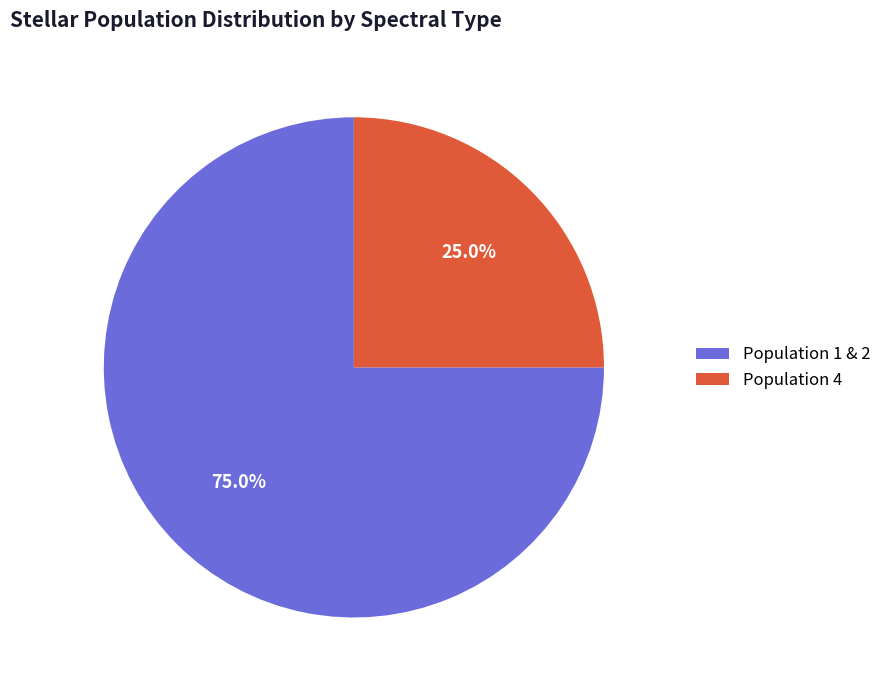

Does any single category account for the majority?

Yes